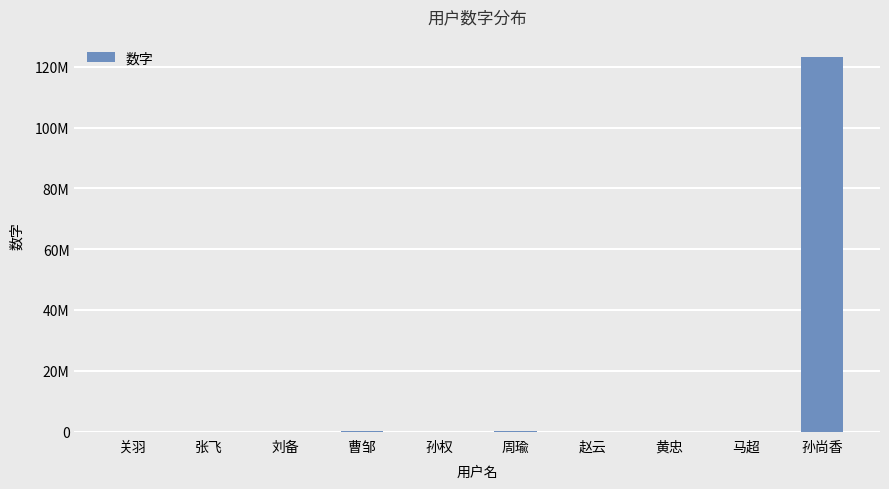

Reading left to right, transcribe all the data shown in this chart.

12312.0	12312.0	2342.0	23423.2	4534.4	34543.0	12312.0	12312.0	12312.0	123123312.0